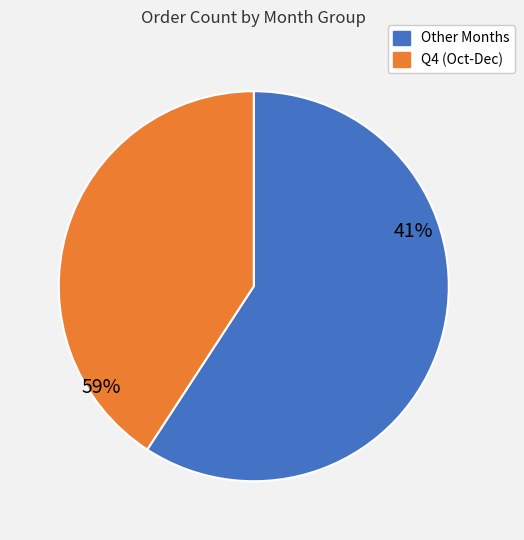

Is it true that 2 is 7% of the pie?

False